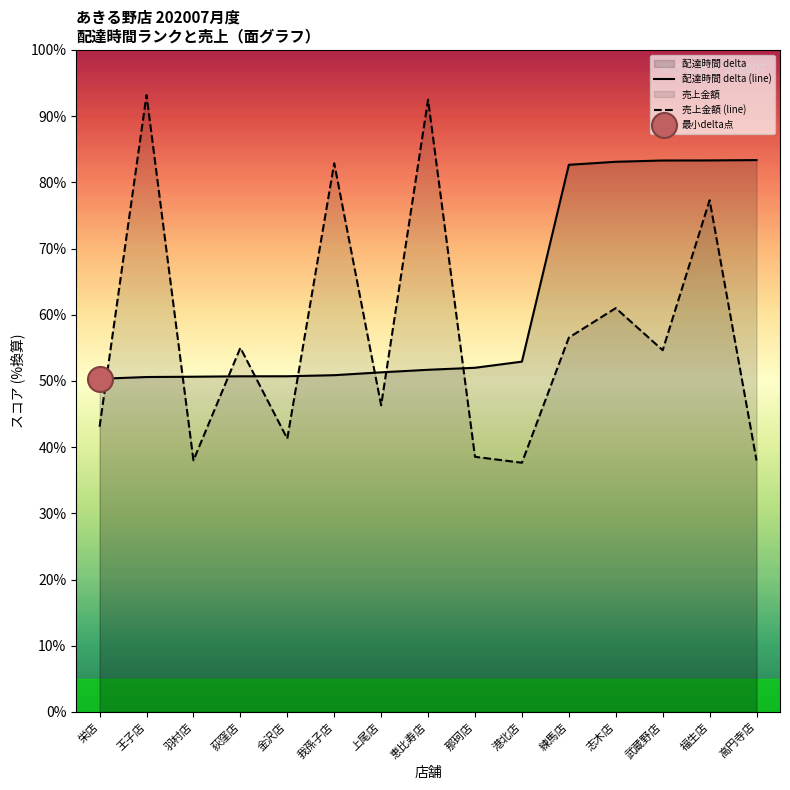

Is the value of 売上金額 (line) at 高円寺店 greater than the value of 配達時間 delta (line) at 我孫子店?

No